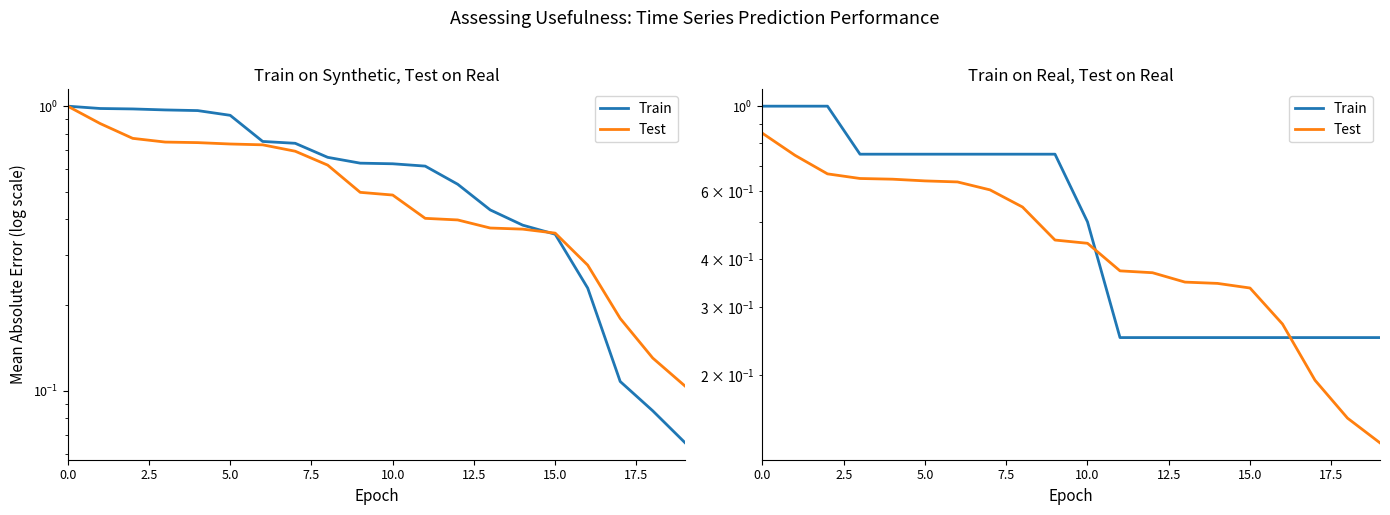

Between 9 and 13, which series saw the biggest shift?

Train